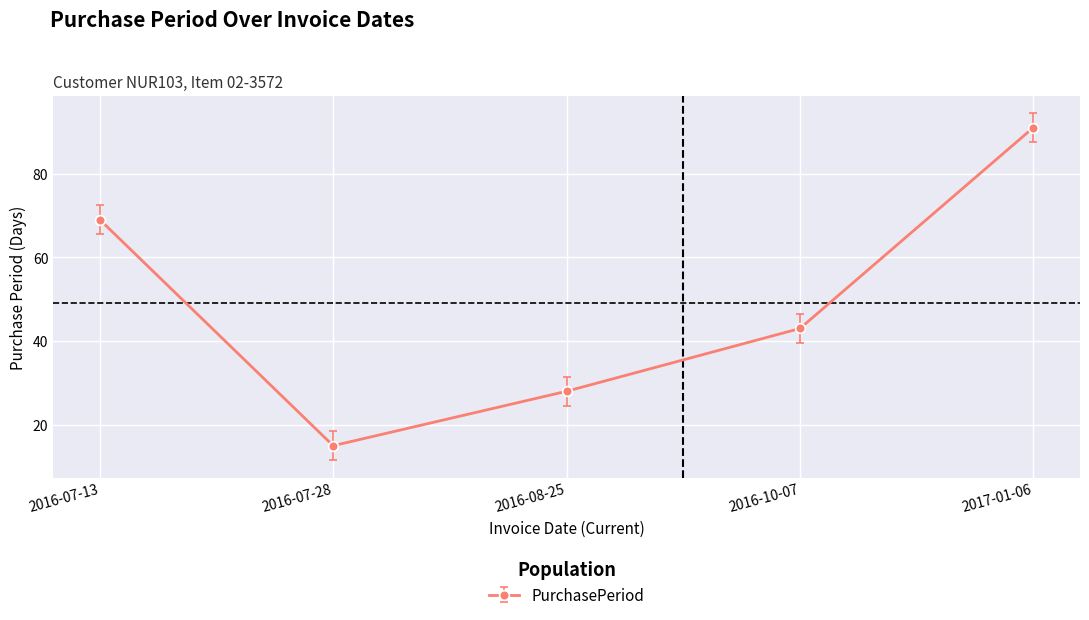

What value does the data have at 2016-07-28, to the nearest 5?

15